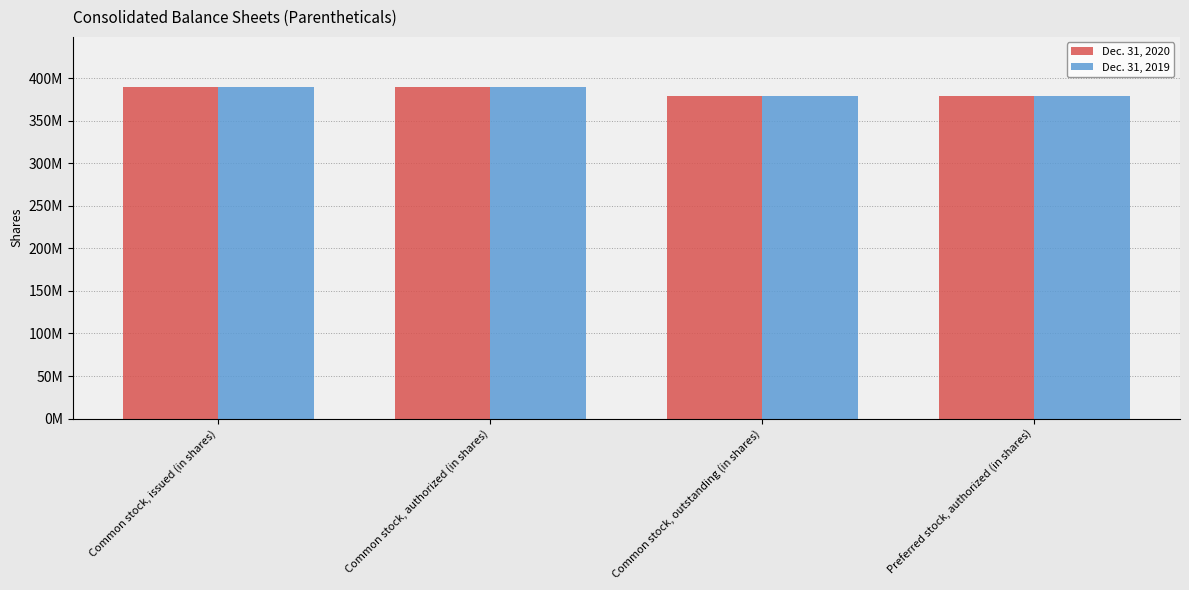

What is the maximum value for Dec. 31, 2019?

389974041